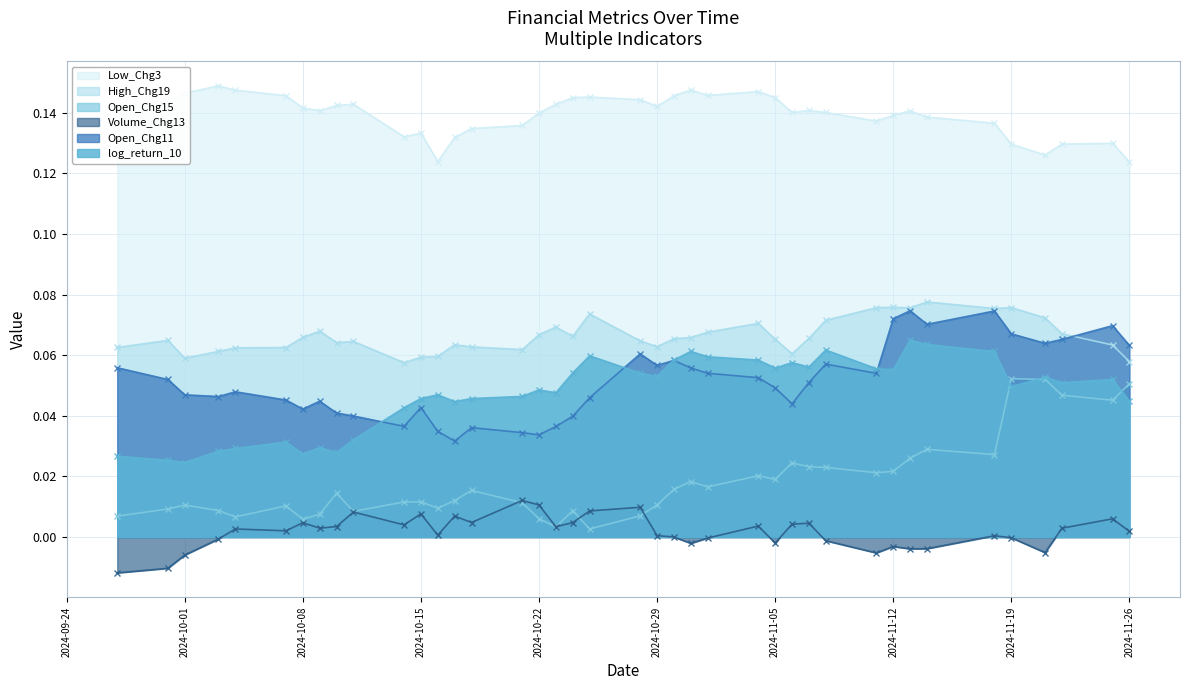

Which series has the largest total across all categories?

Low_Chg3